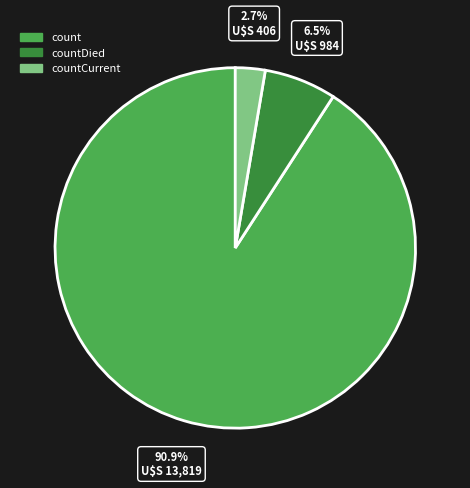

To the nearest percent, what is the combined percentage of countCurrent and countDied?

9%